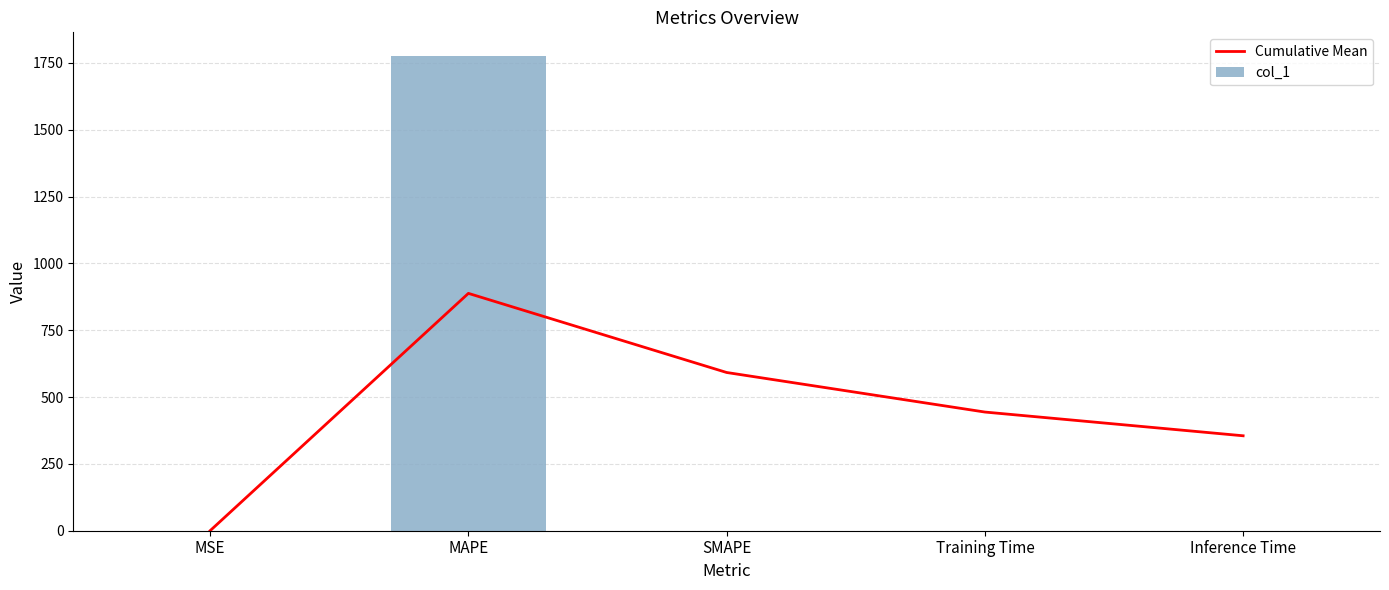

What is the sum of all Cumulative Mean values?

2278.7